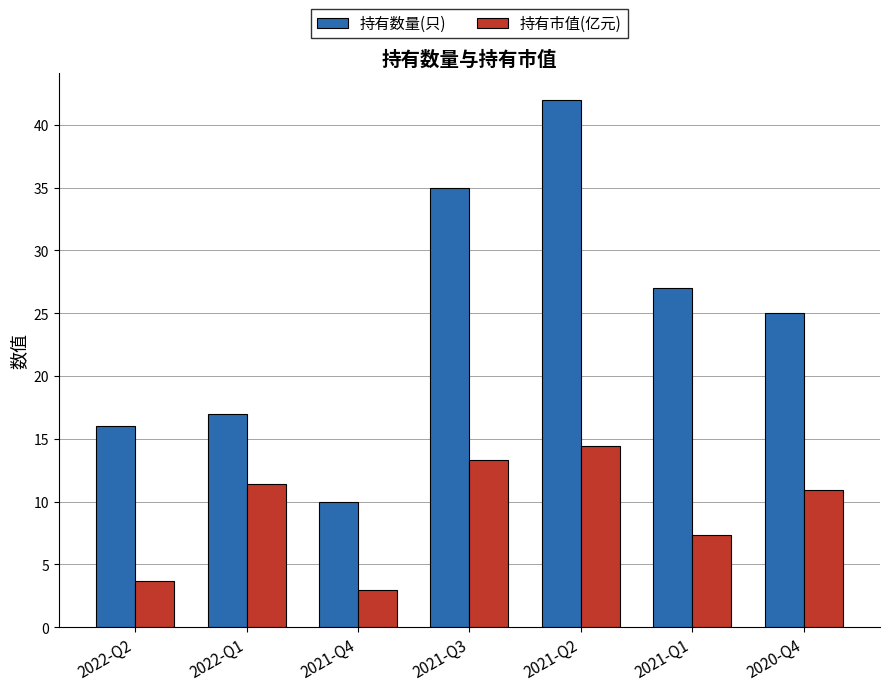

Is the value of 持有数量(只) at 2021-Q3 greater than the value of 持有市值(亿元) at 2022-Q2?

Yes